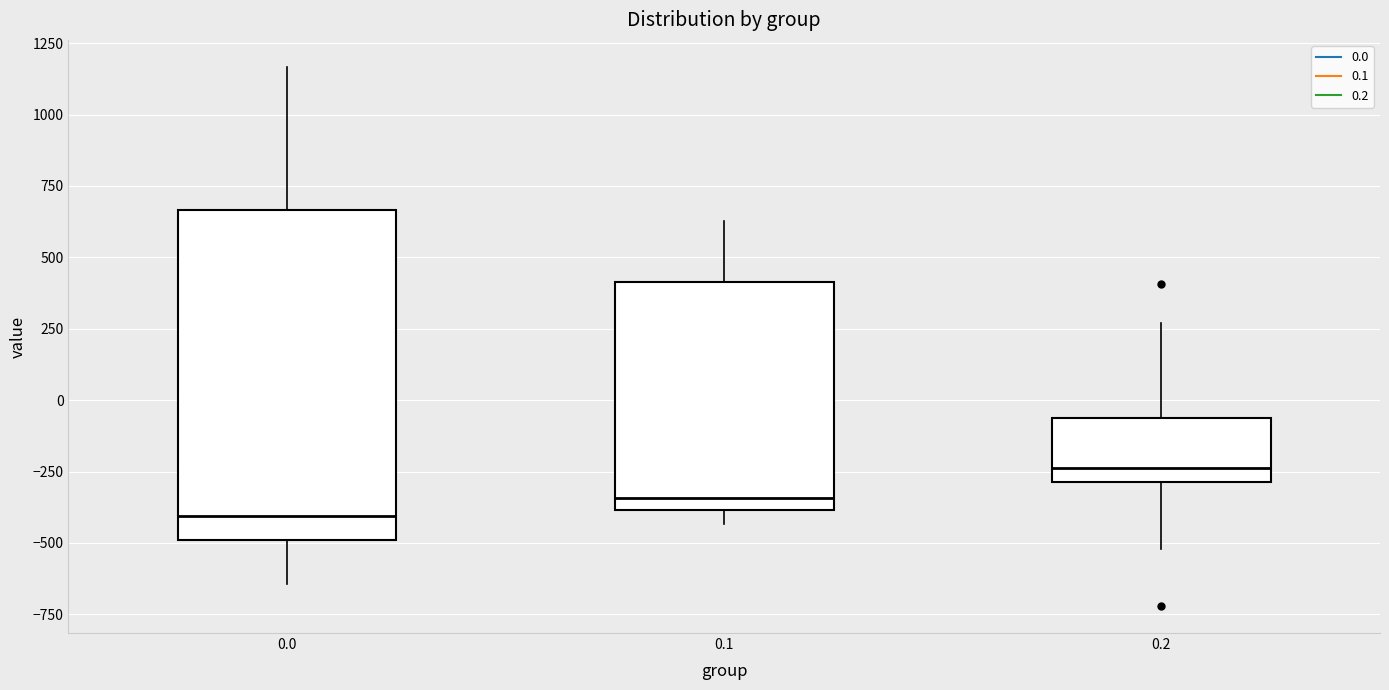

Which box's median line is the lowest?

0.0